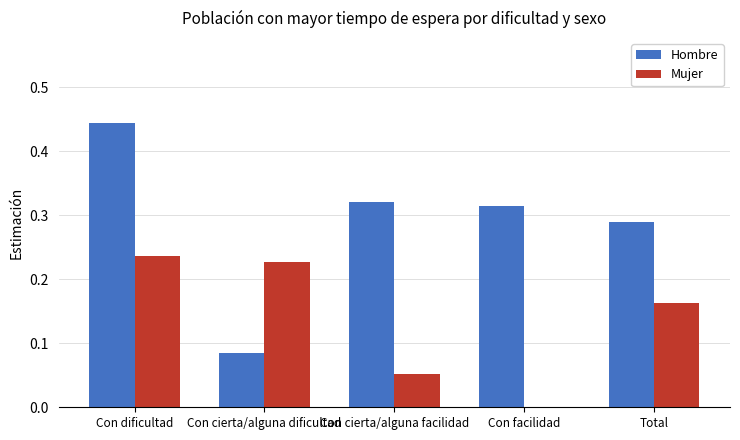

Is the value of Mujer at Con dificultad greater than the value of Hombre at Con cierta/alguna facilidad?

No